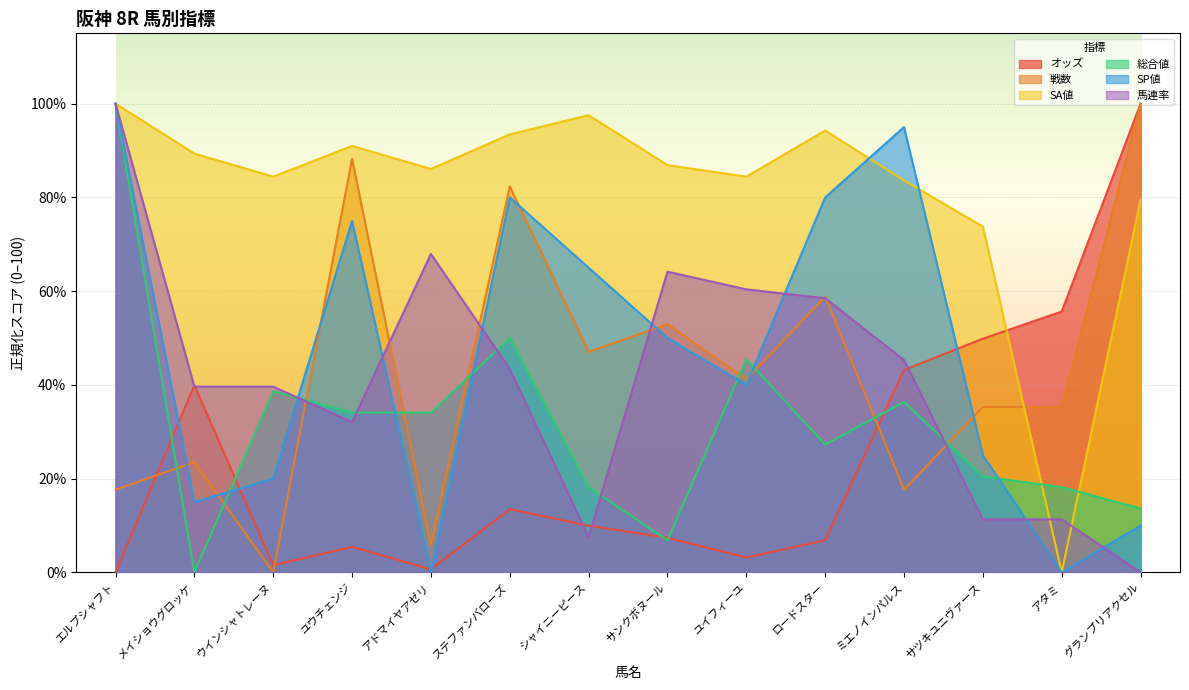

Where does the SP値 series first go above 50?

エルプシャフト